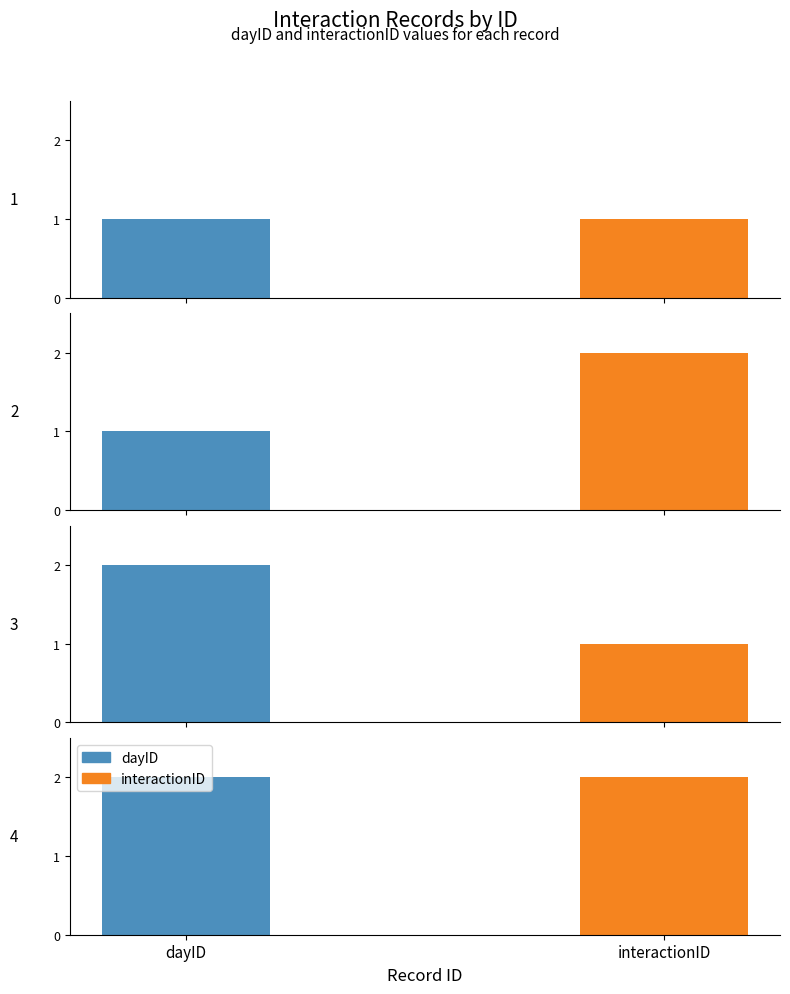

List the labels in order of dayID value, largest first.

3, 4, 1, 2